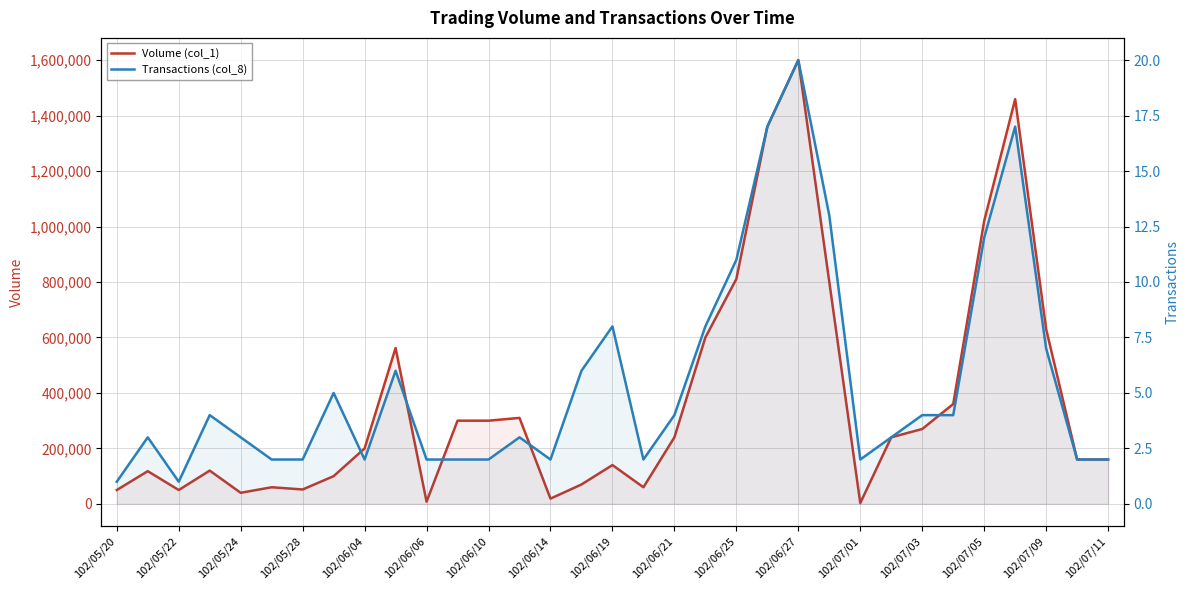

Between 102/07/03 and 21, which series saw the biggest shift?

Volume (col_1)